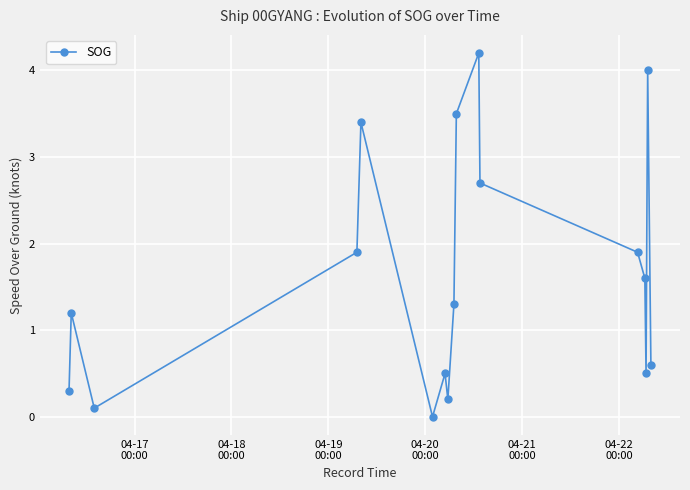

Is this an area chart (filled region under the line)?

No